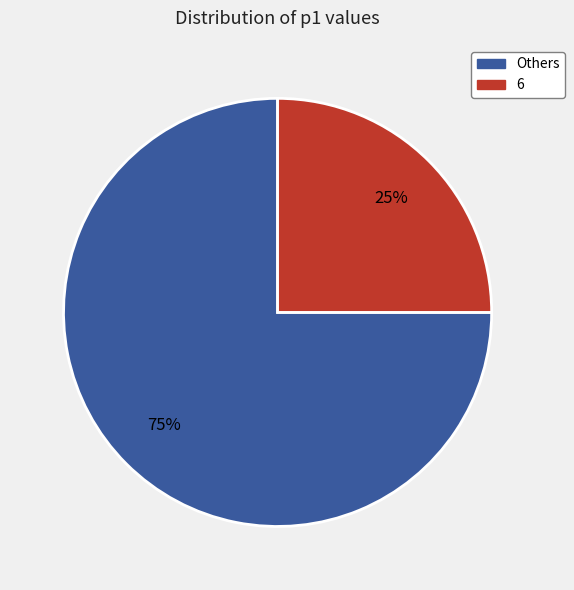

How many segments does this pie chart have?

2